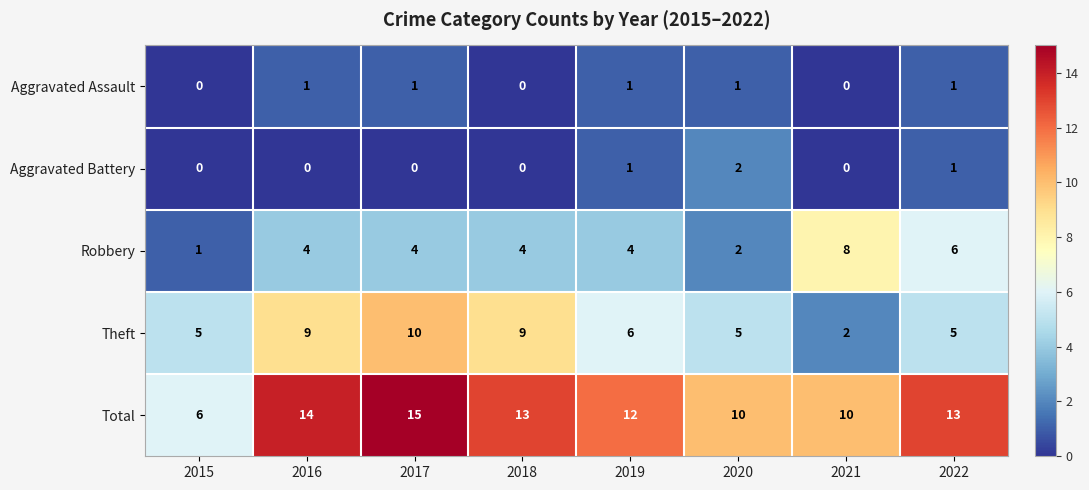

How many Total values are between 10 and 14?

6